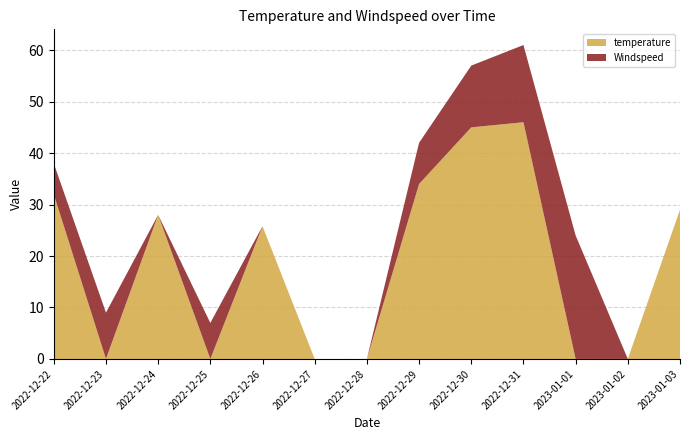

Reading left to right, list all the values displayed in this chart.

temperature: 32.0	0.0	28.0	0.0	25.8	0.0	0.0	34.0	45.0	46.0	0.0	0.0	29.0
Windspeed: 6.0	9.0	0.0	7.0	0.0	0.0	0.0	8.0	12.0	15.0	24.0	0.0	0.0